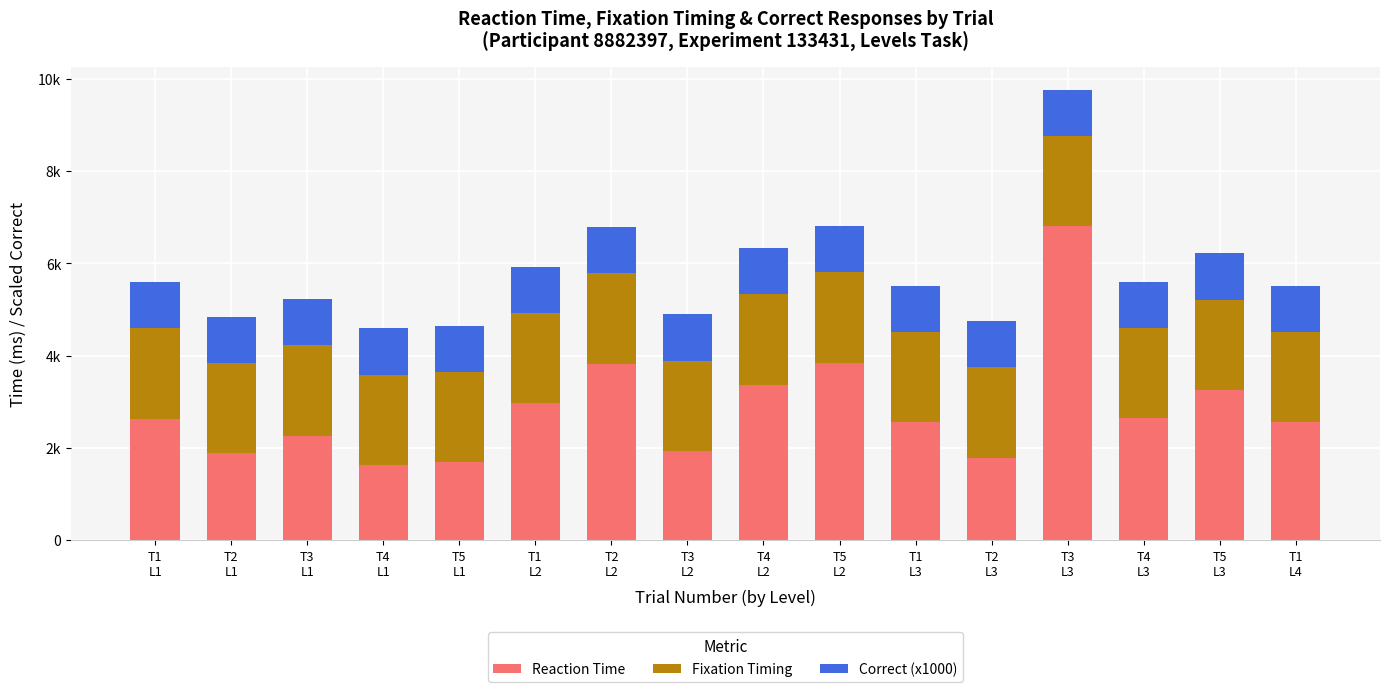

Are the bars horizontal?

No